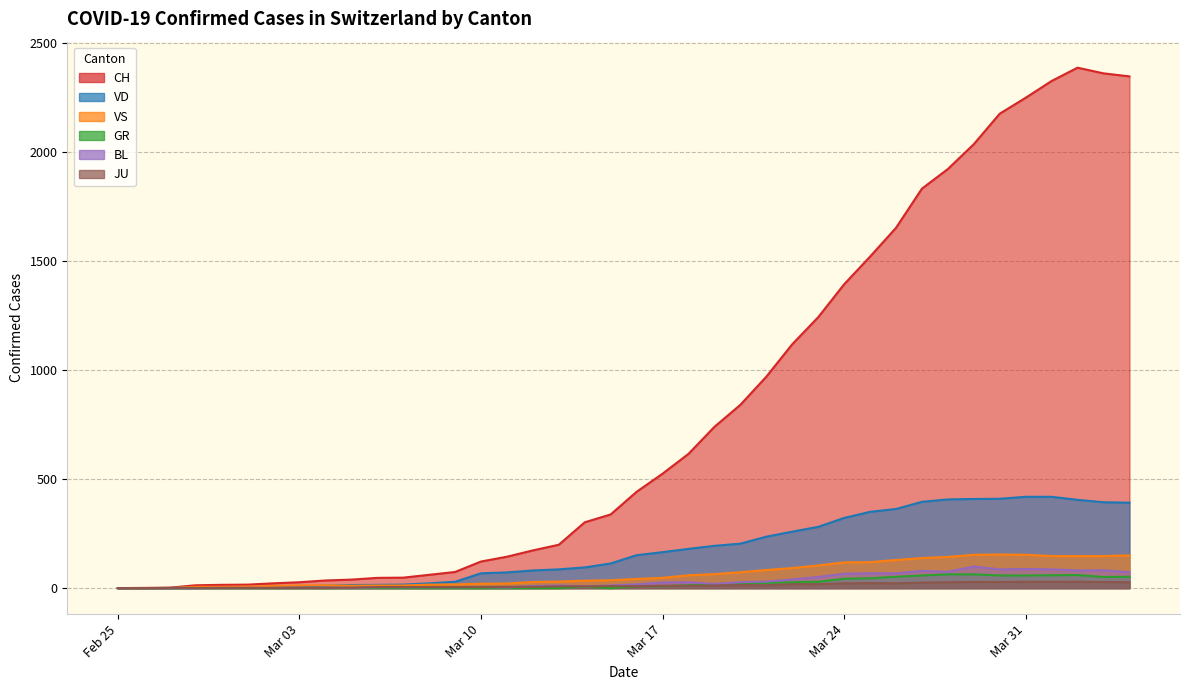

True or false: JU has a value of 7 at 13.

False